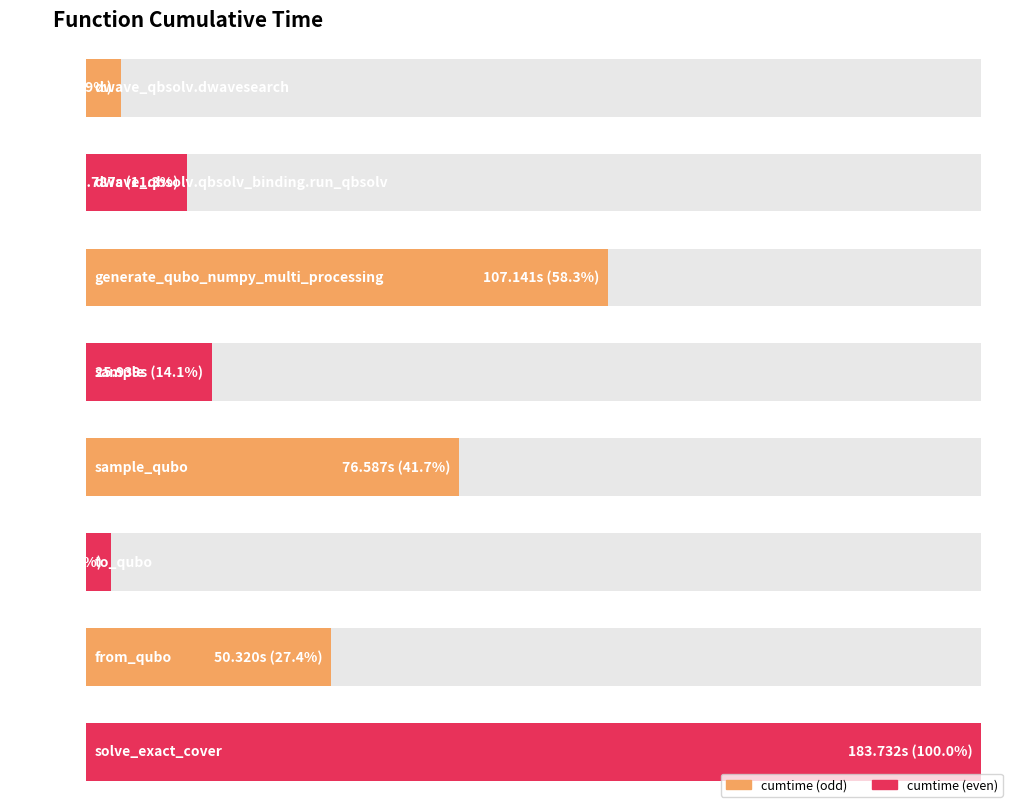

Where does the data first go above 50?

generate_qubo_numpy_multi_processing